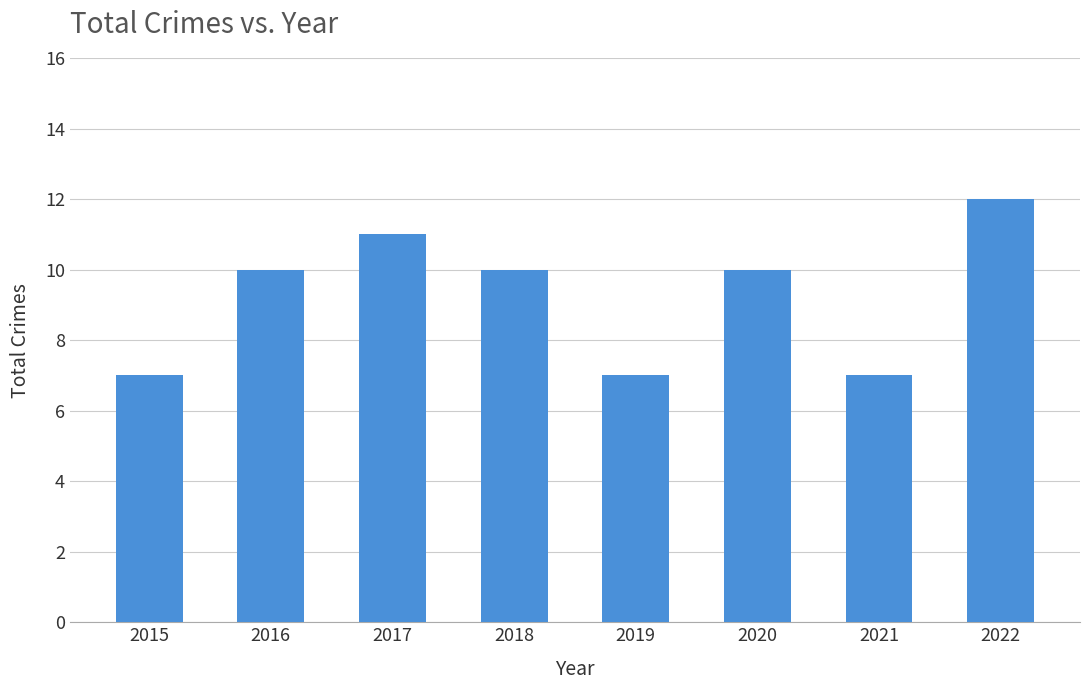

The value at 2017 is 7. True or false?

False